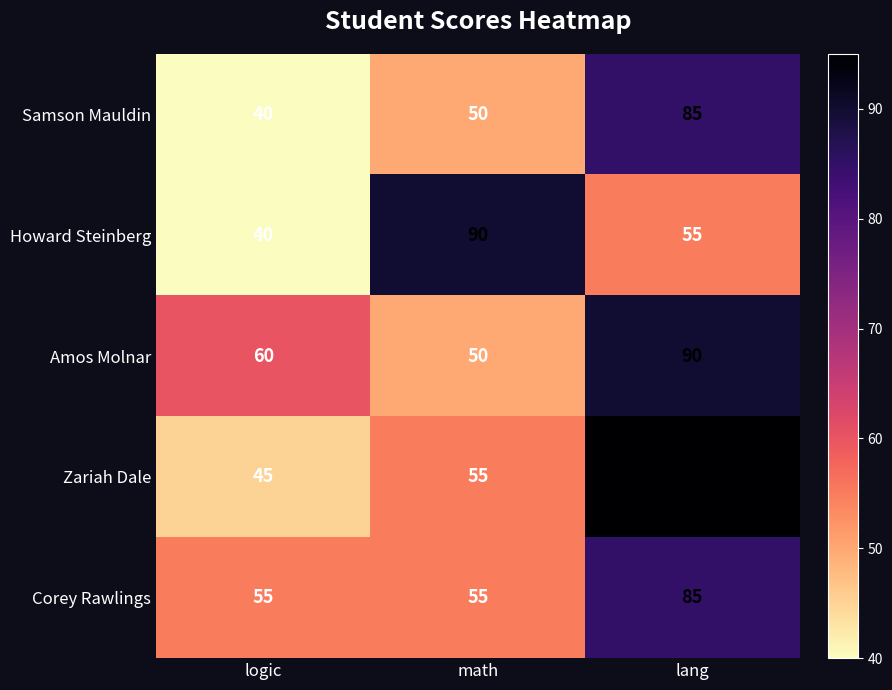

Rank the categories by Zariah Dale value from highest to lowest.

lang, math, logic